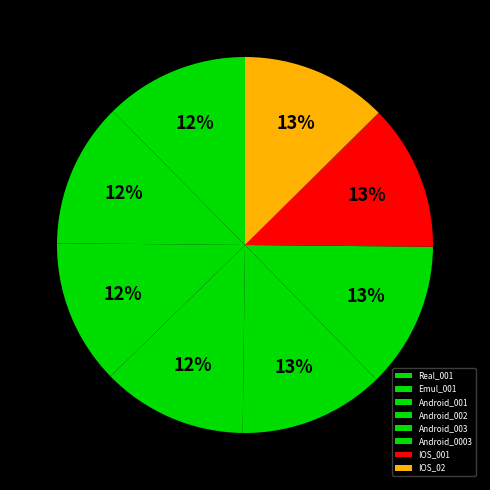

Count the number of slices in the pie.

8